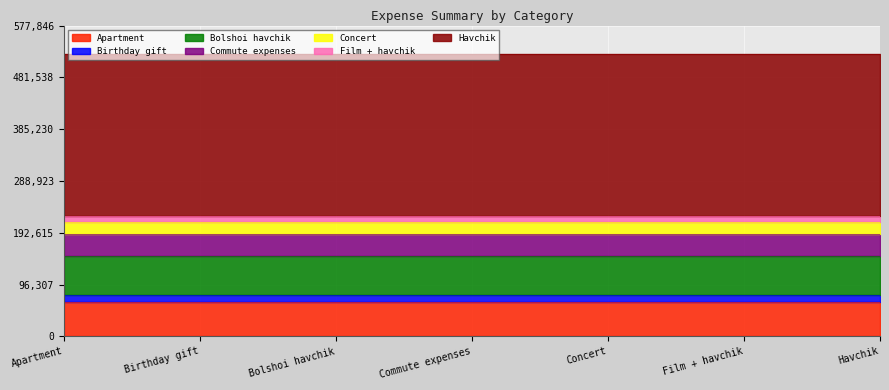

Is it true that the value at Bolshoi havchik is 72000?

True